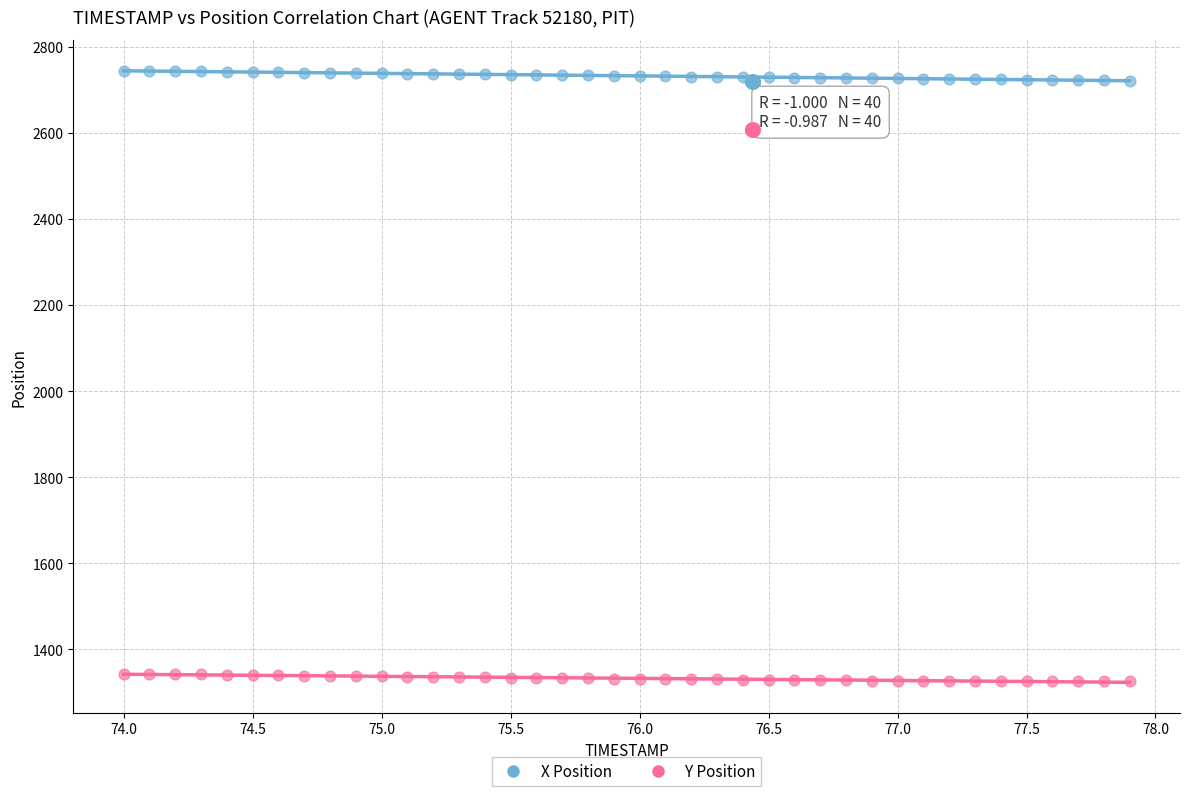

Across all data points, what is the range of Y values (max minus min)?

1419.6